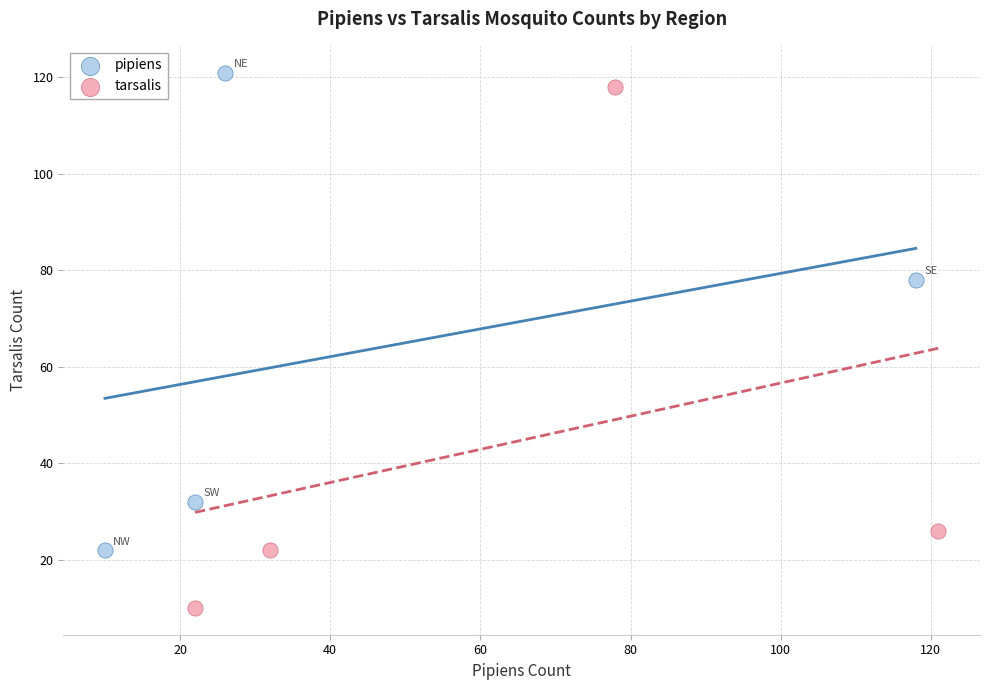

Which series has the largest Y range (max minus min)?

tarsalis